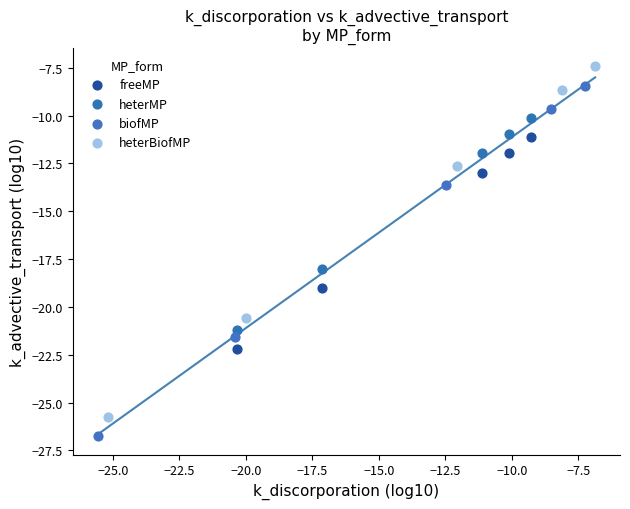

Which series has the largest Y range (max minus min)?

biofMP